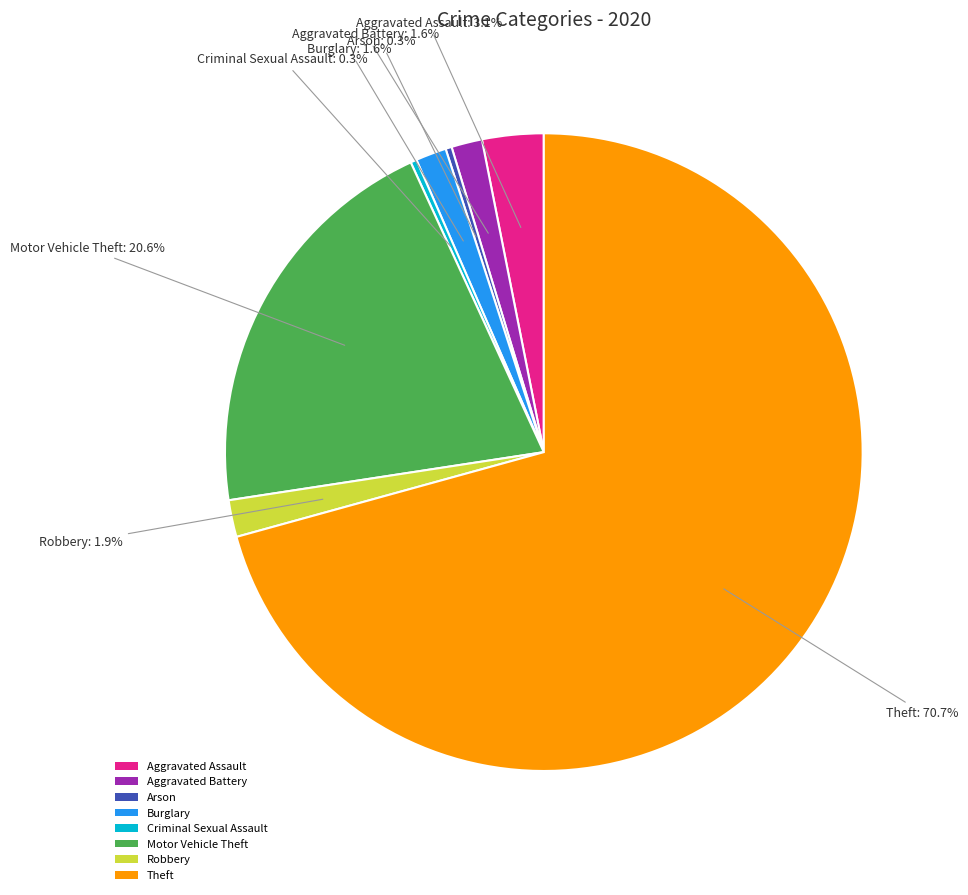

Which has a higher value, Burglary or Aggravated Assault?

Aggravated Assault